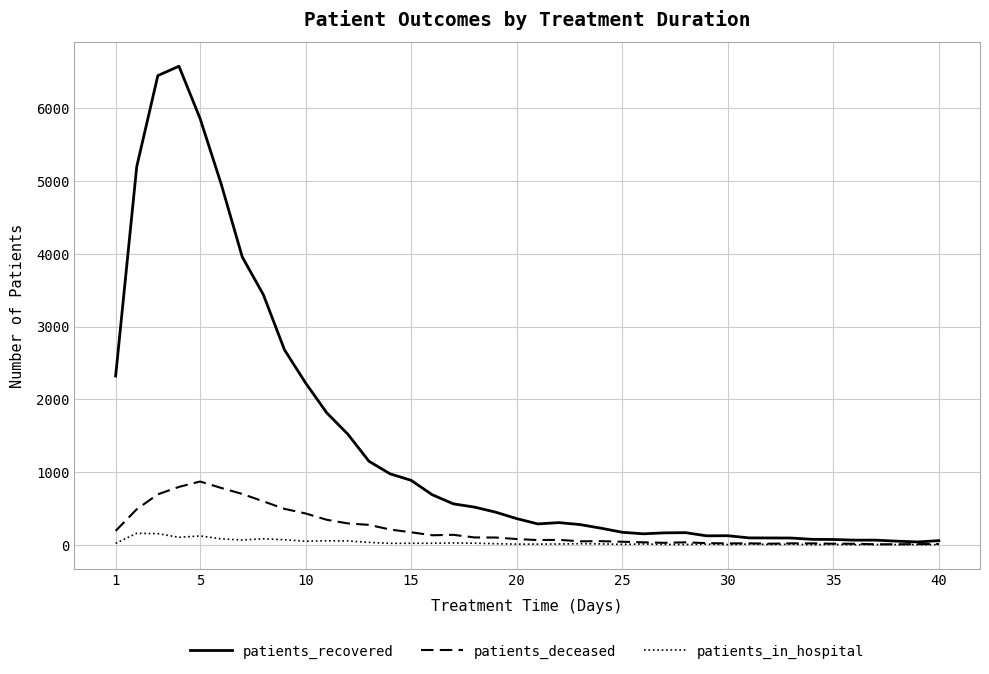

Which series has the largest total across all categories?

patients_recovered